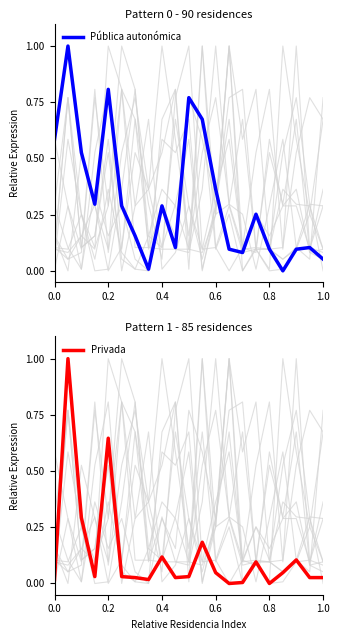

What is the highest value of the Pública autonómica series?

1.0